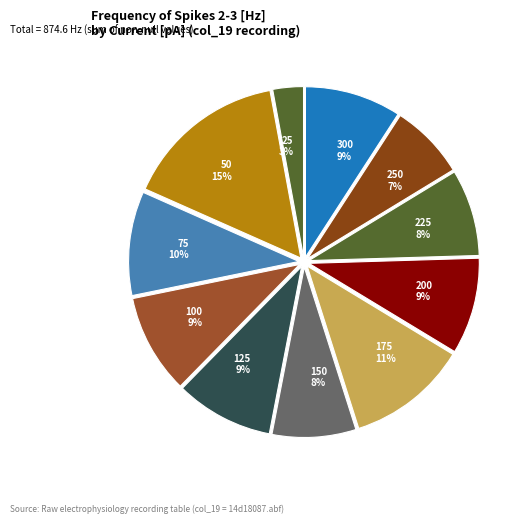

How many slices are in this pie chart?

11